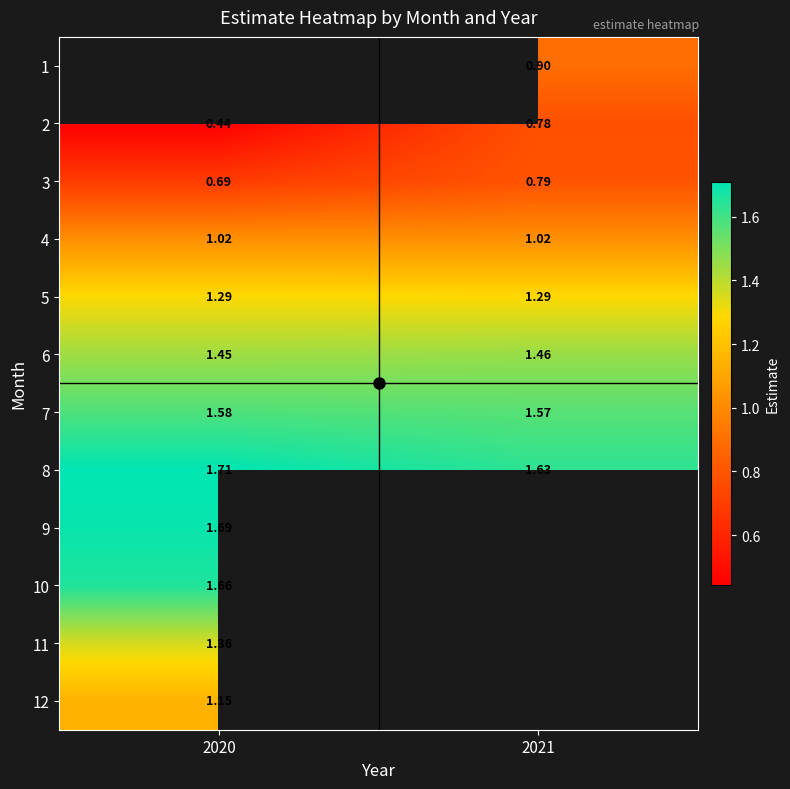

Where is 12 nearest to the value 1?

2020